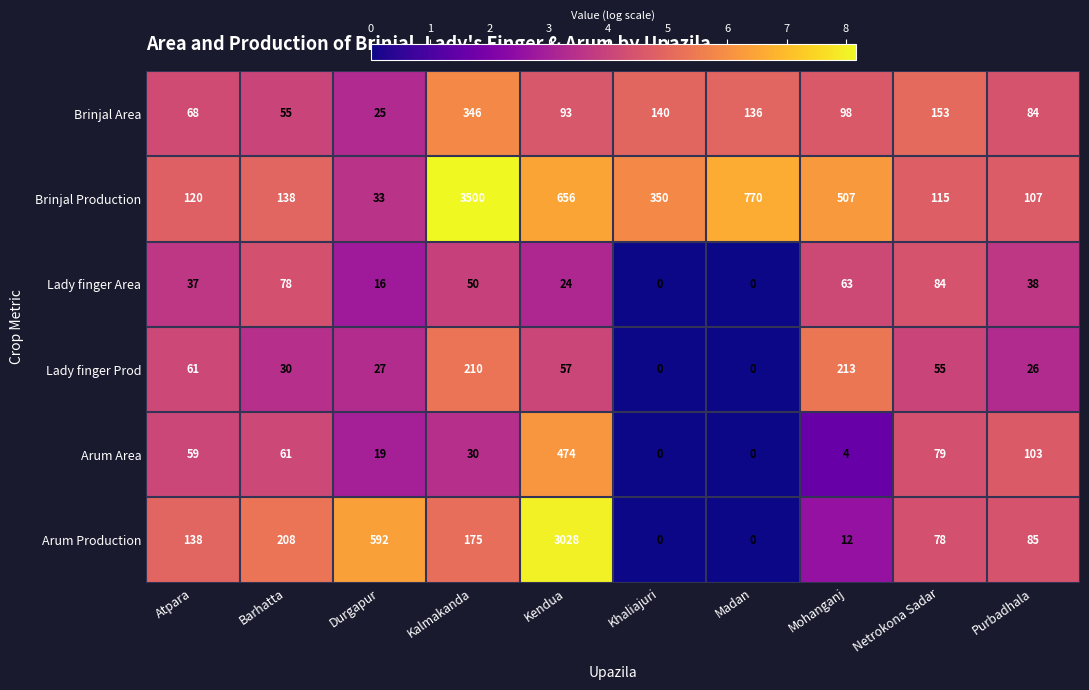

True or false: Lady finger Area has a value of 20 at Barhatta.

False